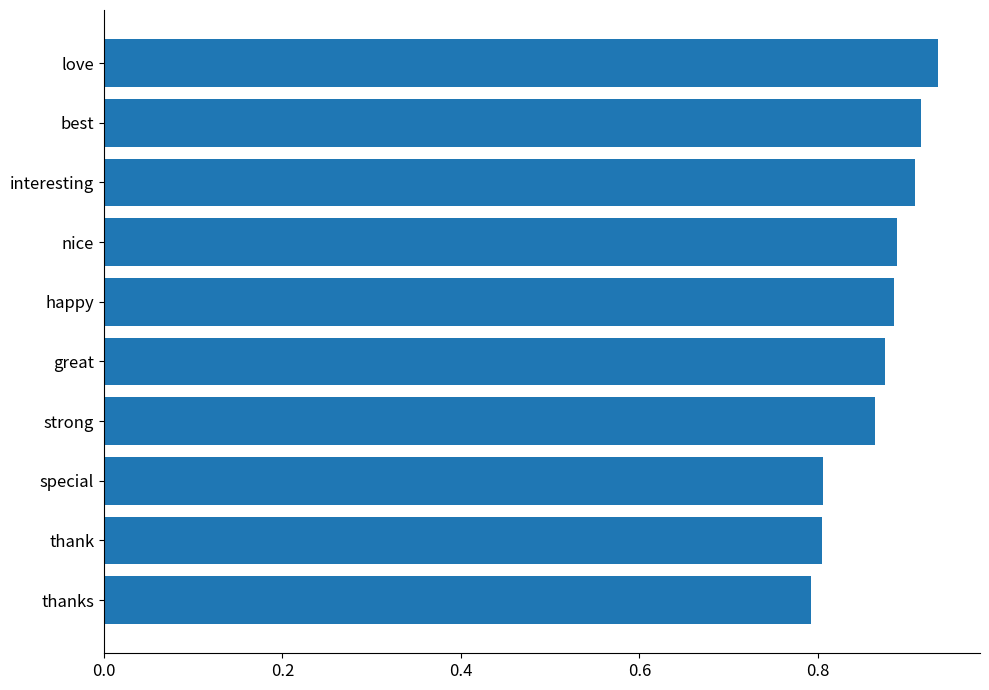

What is the minimum value shown in the chart?

0.8